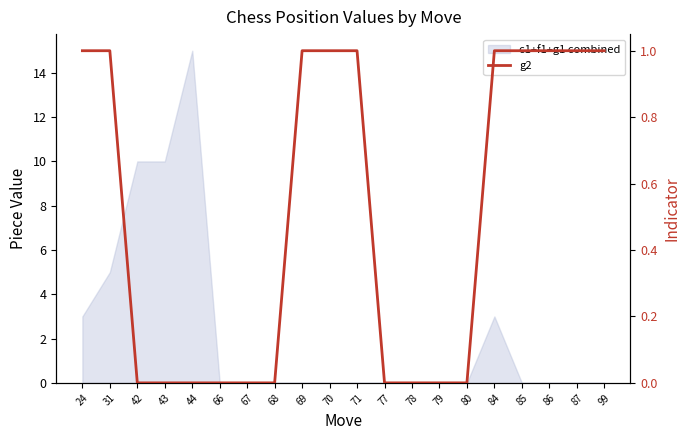

How many data points are less than 1?

10